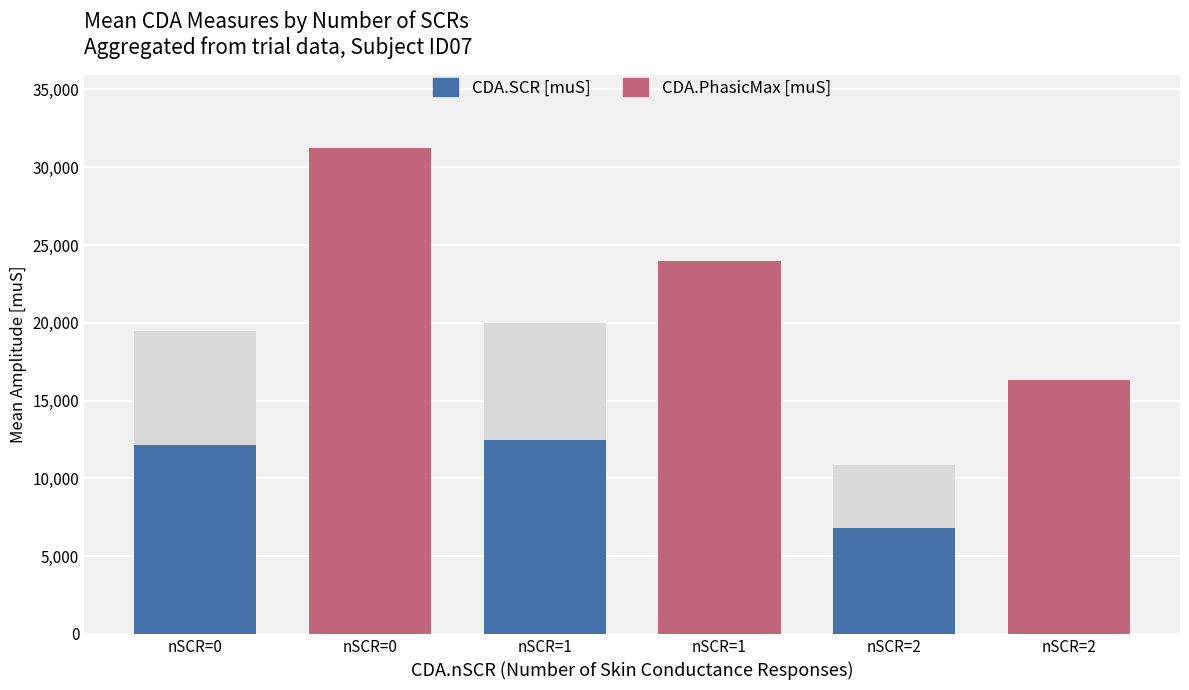

List the labels in order of CDA.PhasicMax [muS] value, largest first.

nSCR=0, nSCR=1, nSCR=2